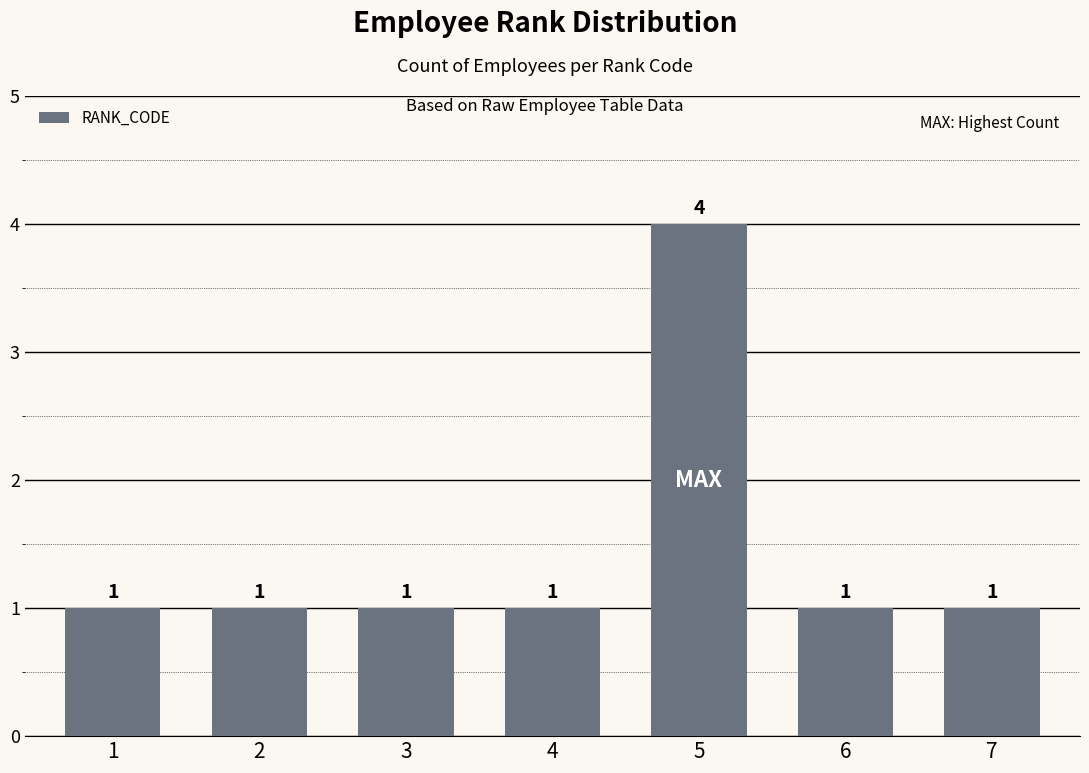

How many series are shown in this chart?

1